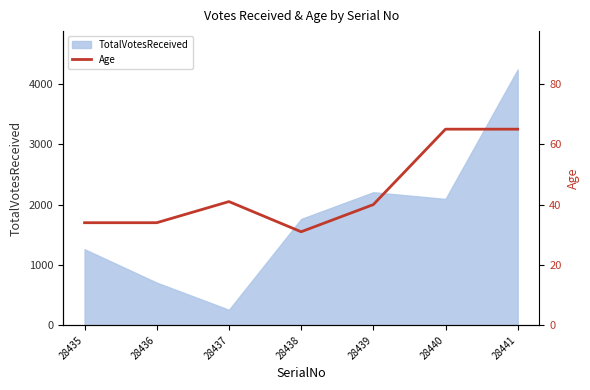

What is the difference between the maximum and minimum values?

34